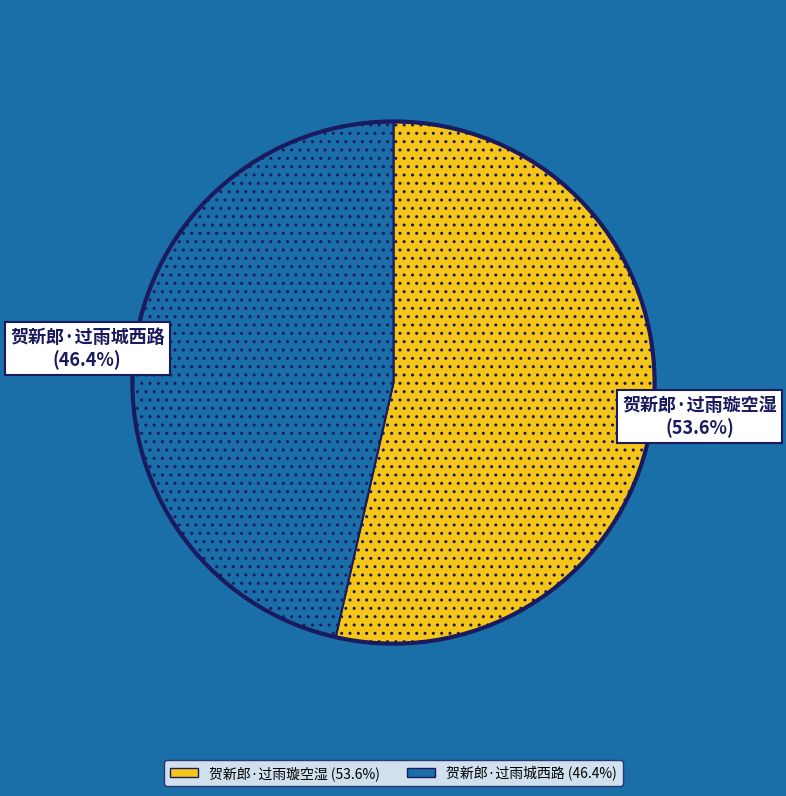

How many slices are in this pie chart?

2